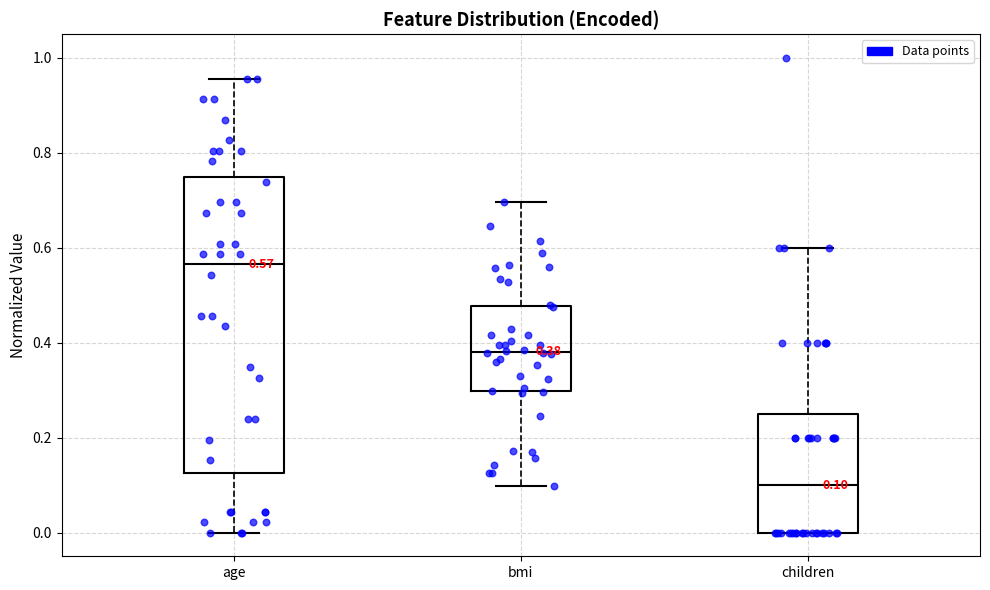

Which box has the lowest median line?

children